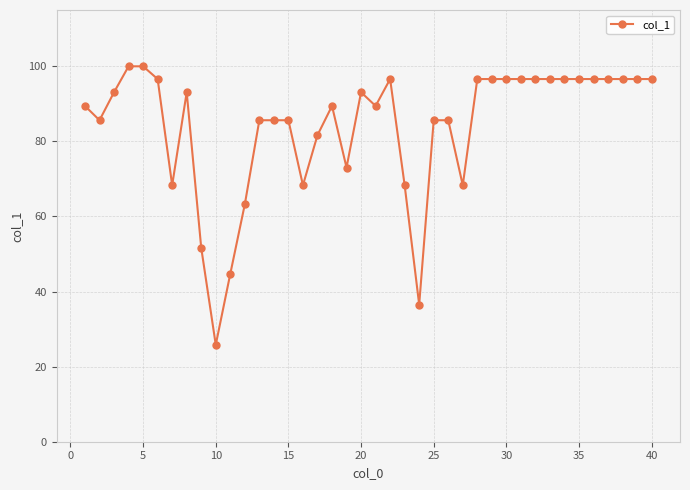

What is the greatest value displayed?

100.0